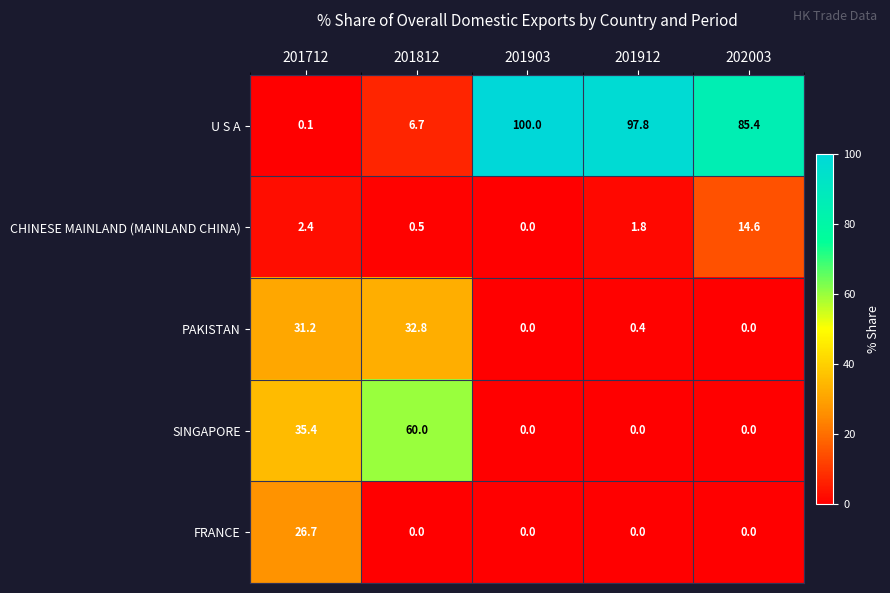

What is the greatest value displayed?

100.0